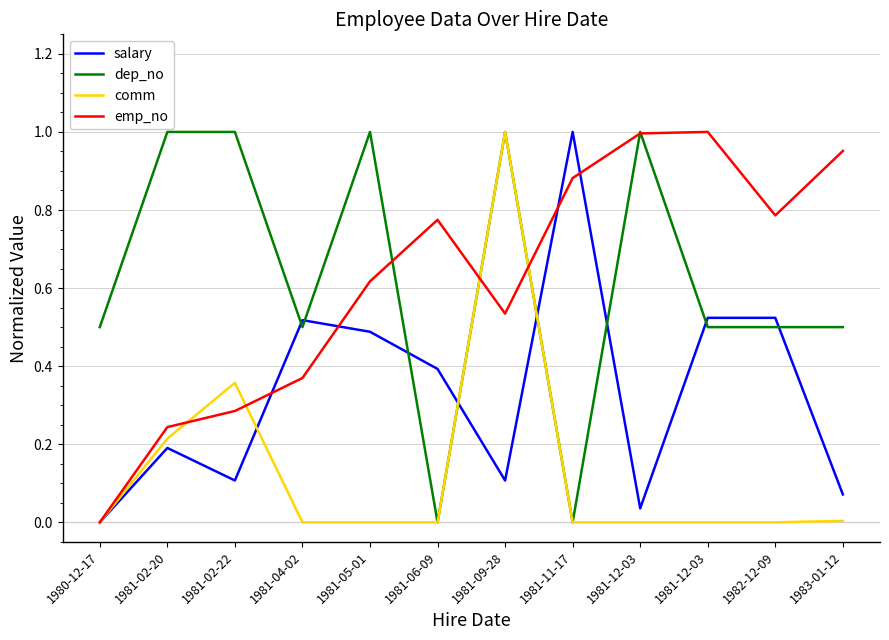

Where is the first local minimum for salary?

1981-02-22